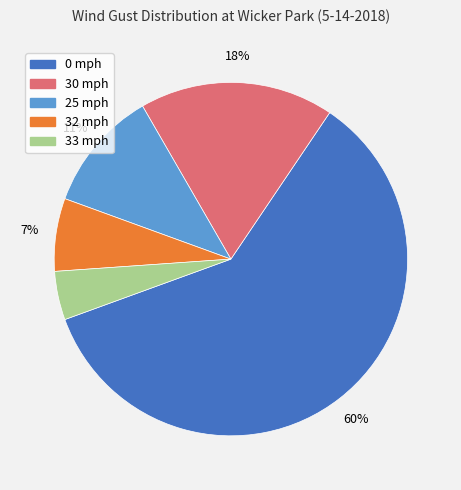

How many slices are in this pie chart?

5